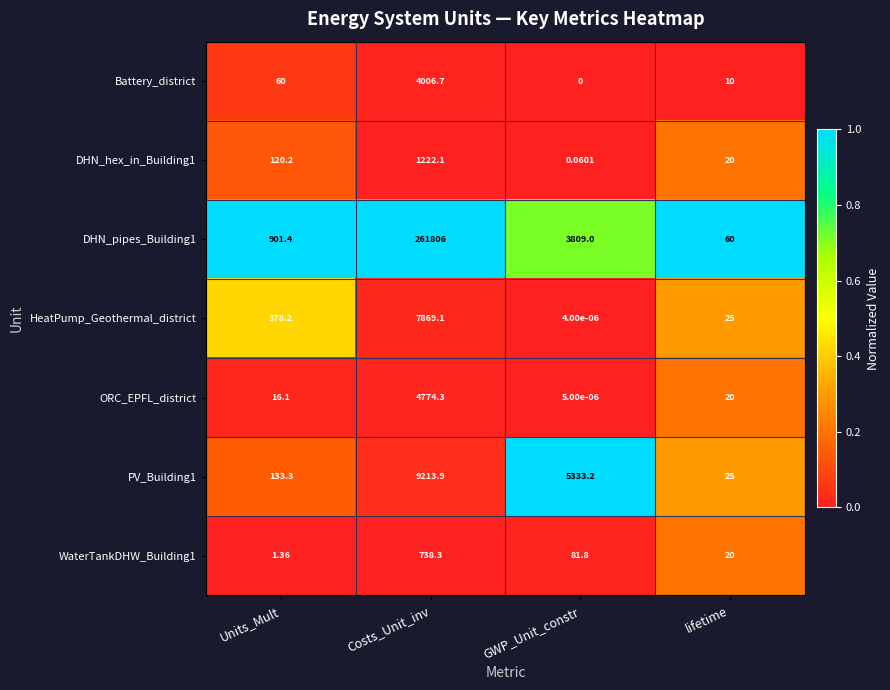

At how many categories does at least one series exceed 0?

4